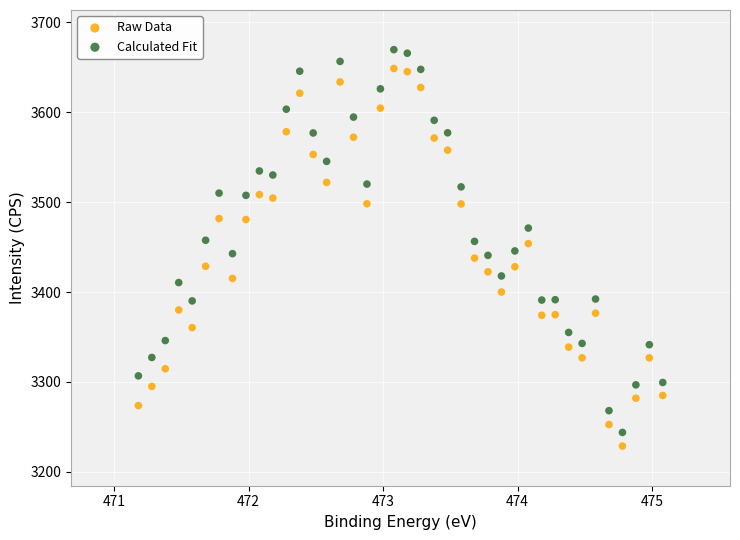

What are all the series names shown in the legend?

Raw Data, Calculated Fit